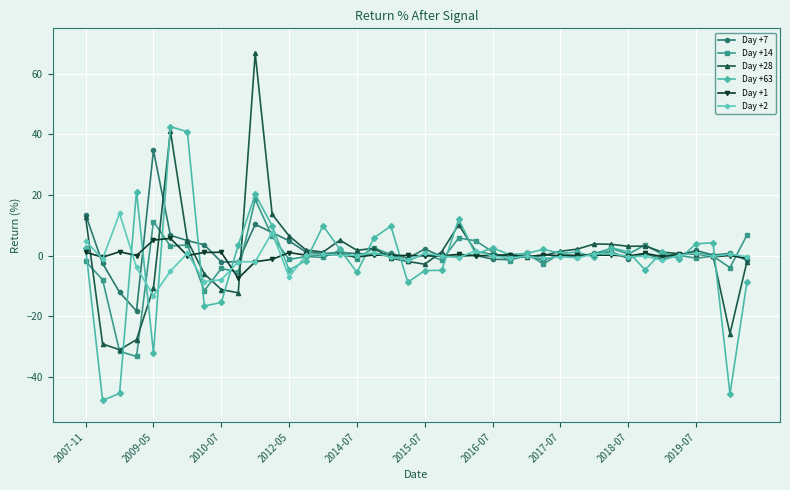

True or false: Day +63 has more than 0 points higher than both neighbors.

True